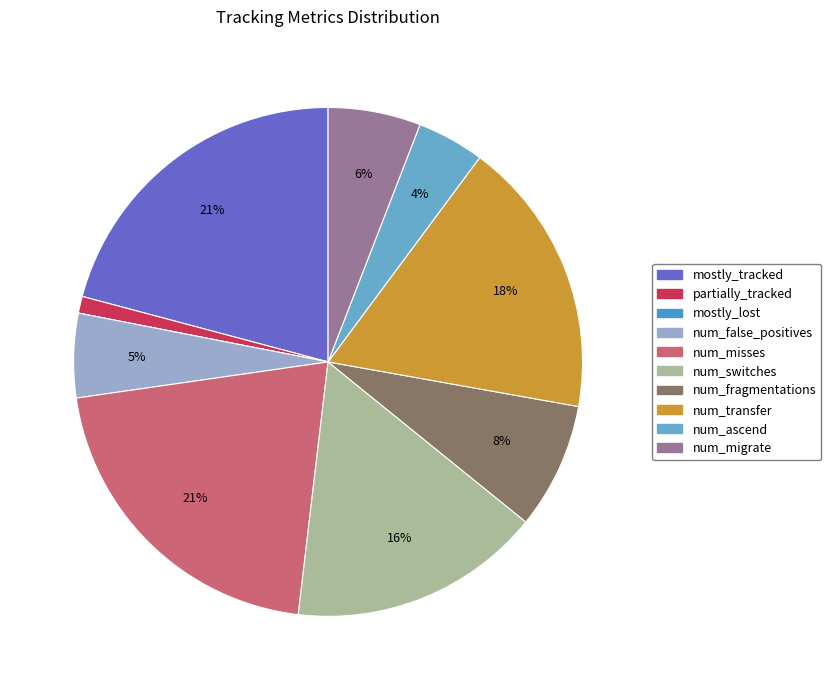

Rank the categories by value from lowest to highest.

mostly_lost, partially_tracked, num_ascend, num_false_positives, num_migrate, num_fragmentations, num_switches, num_transfer, mostly_tracked, num_misses